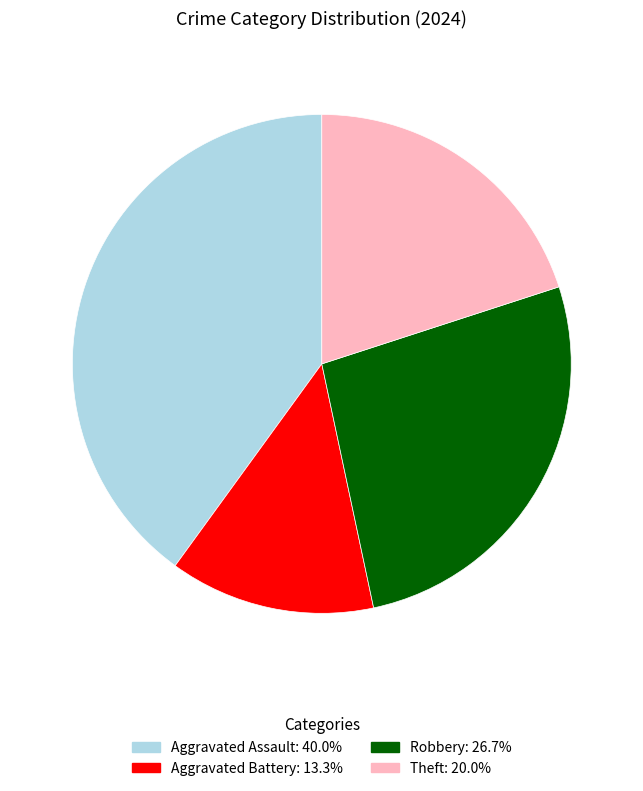

Combined, do Aggravated Assault and Robbery account for over 50%?

Yes